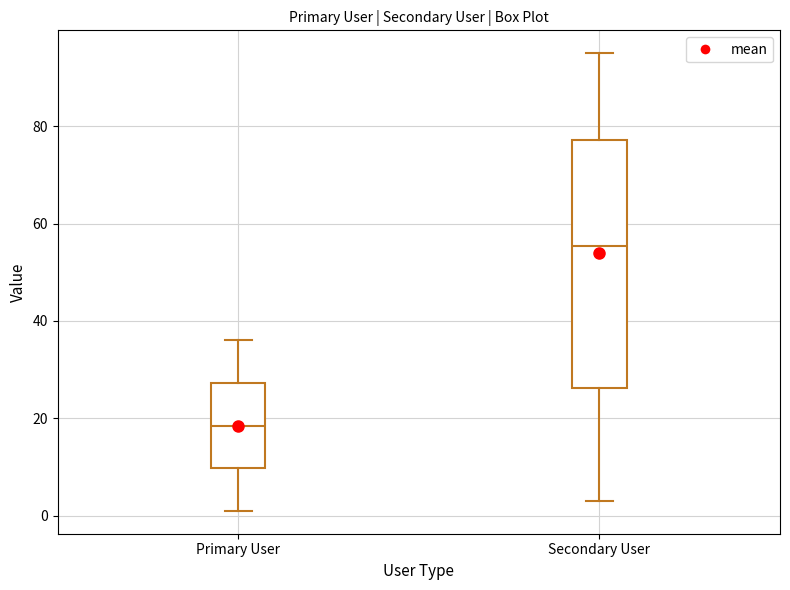

Where does the lower whisker of the box for Primary User end on the y-axis? The values are not printed on the chart, so give them approximately, as read against the axis.

2